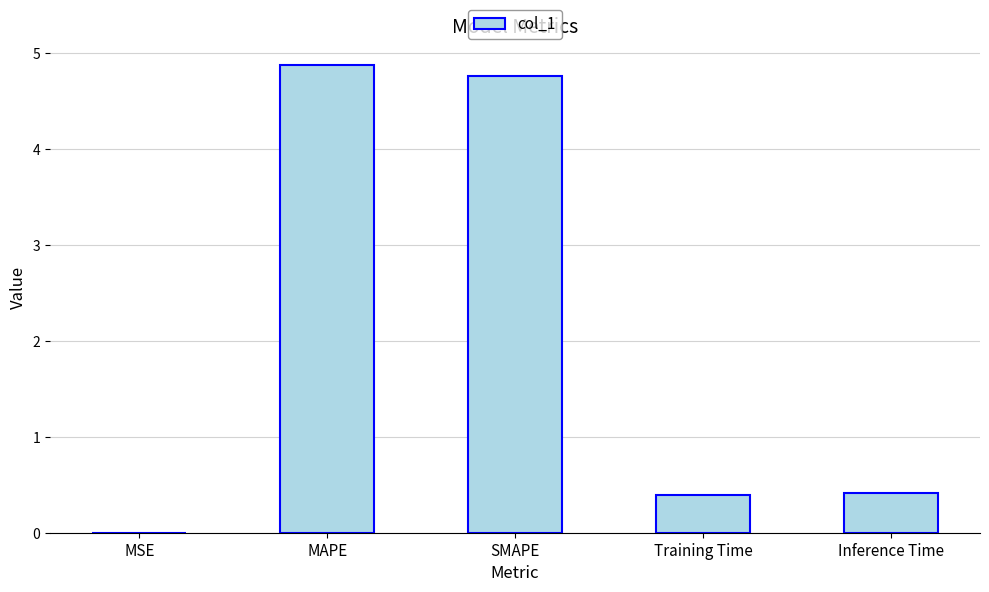

The chart shows a value of 1.6 at SMAPE. True or false?

False